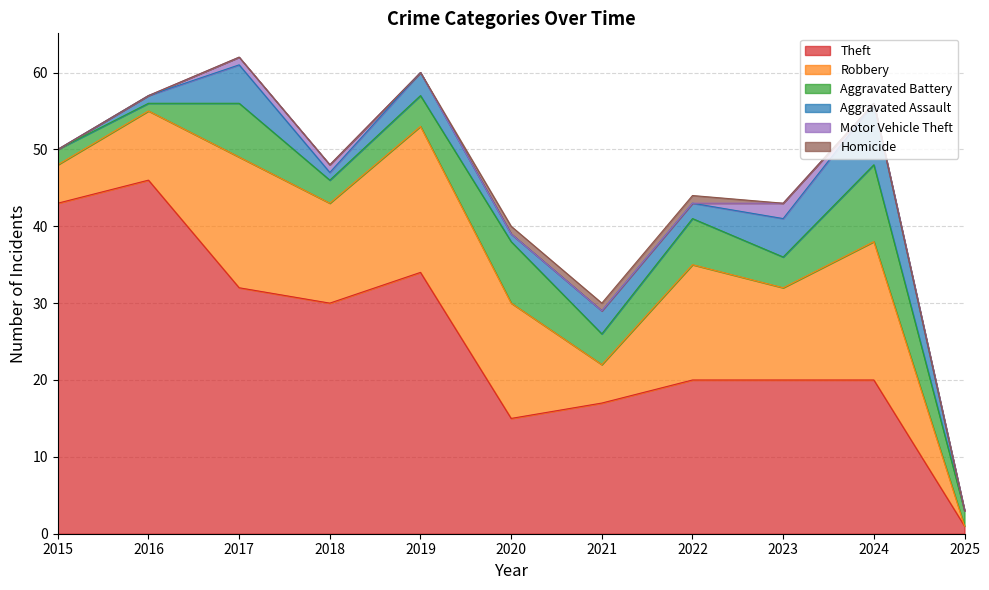

True or false: Homicide has more than 1 points higher than both neighbors.

False